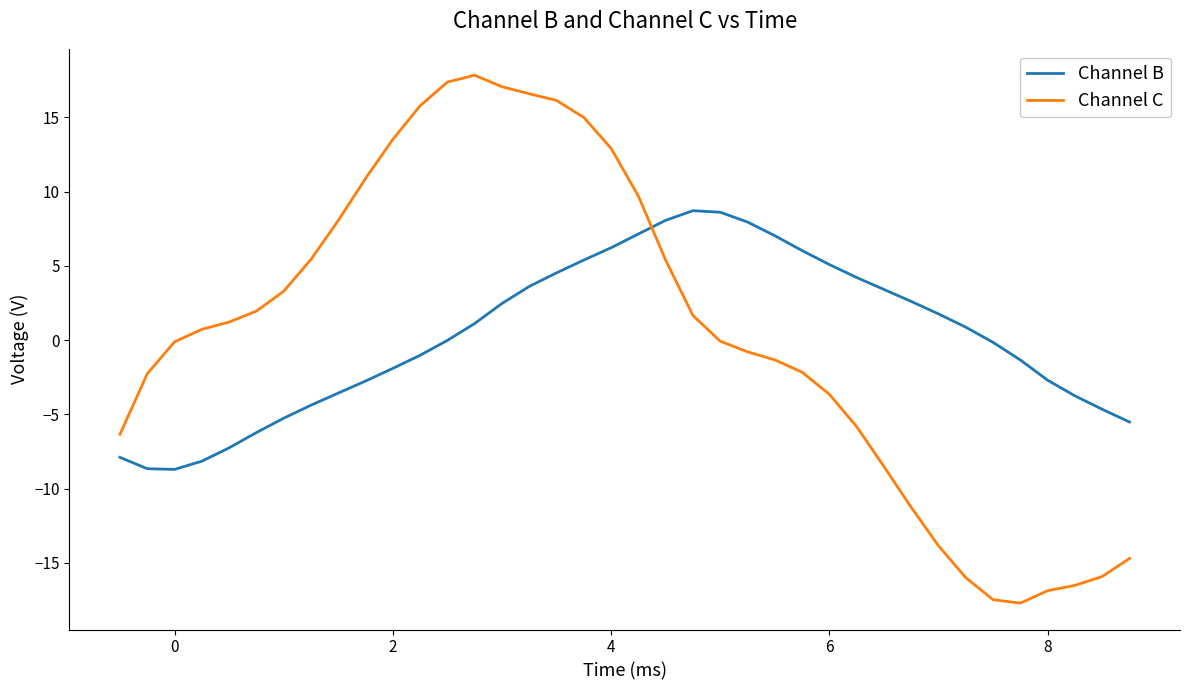

Which series has the largest range (max minus min)?

Channel C